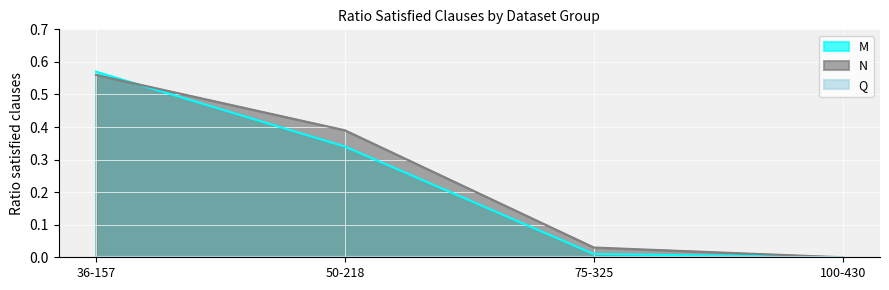

How many intersections are there between M and N?

1